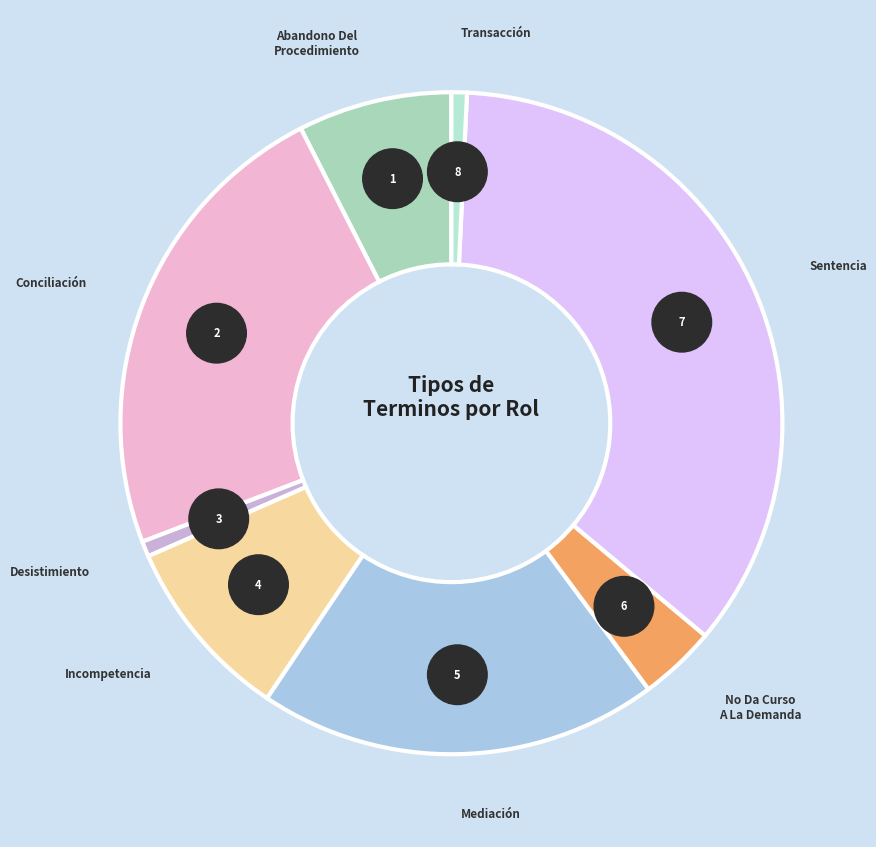

Combined, do No Da Curso A La Demanda and Incompetencia account for over 50%?

No